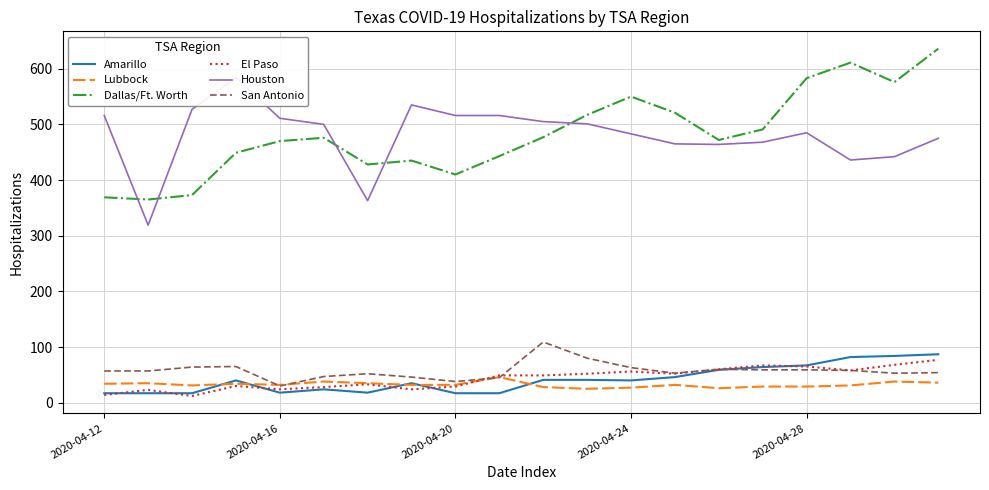

True or false: San Antonio and Houston cross at least once.

False